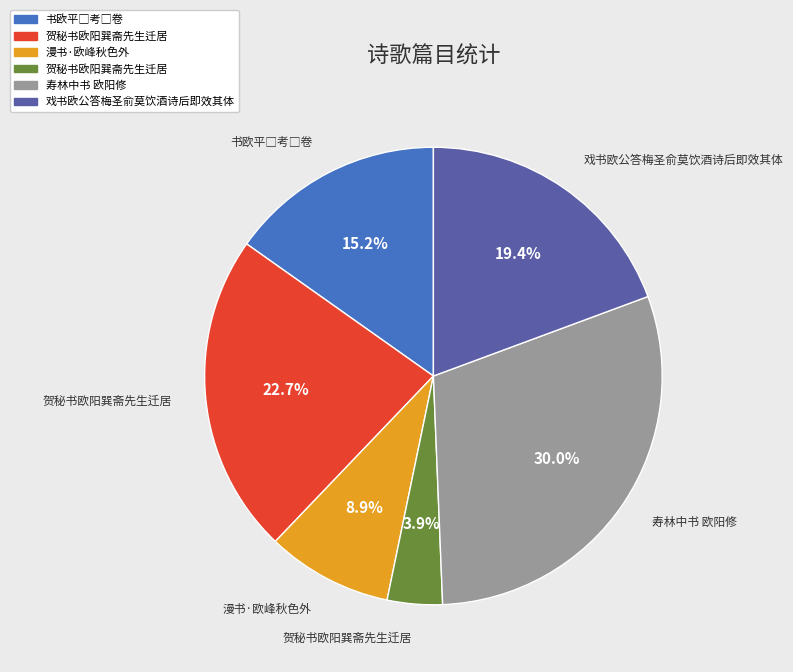

Is there a majority slice in this chart?

No